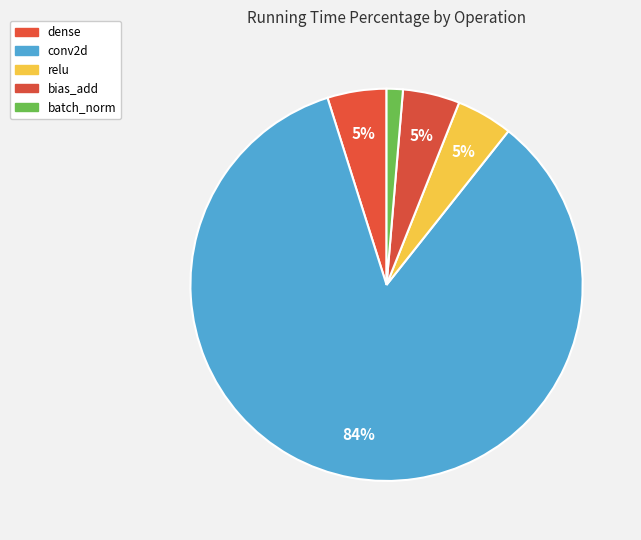

Count the number of slices in the pie.

5